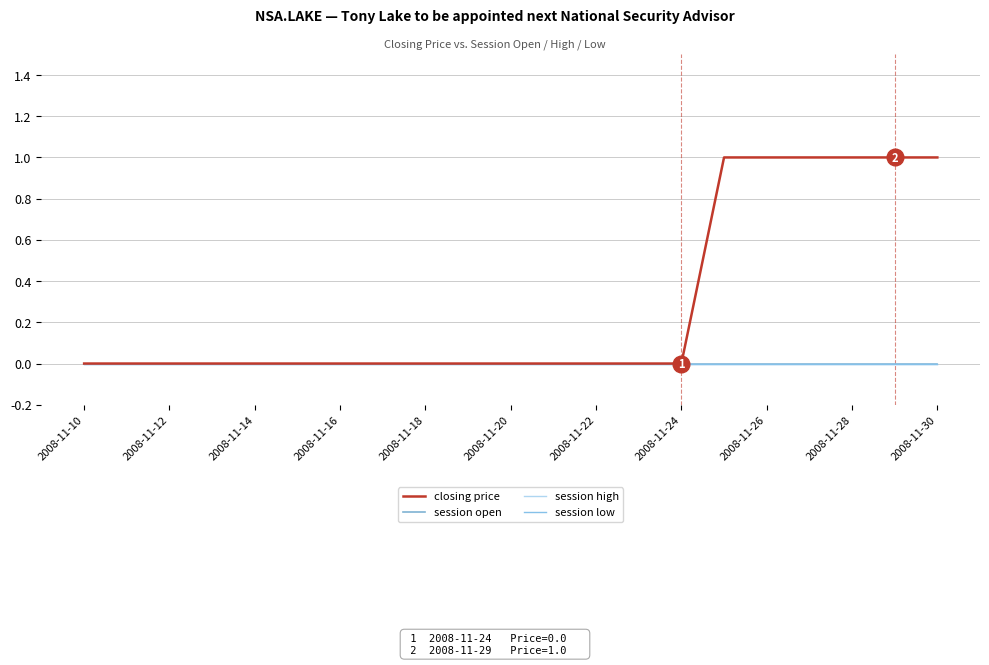

At which label is session open closest to 0?

2008-11-10